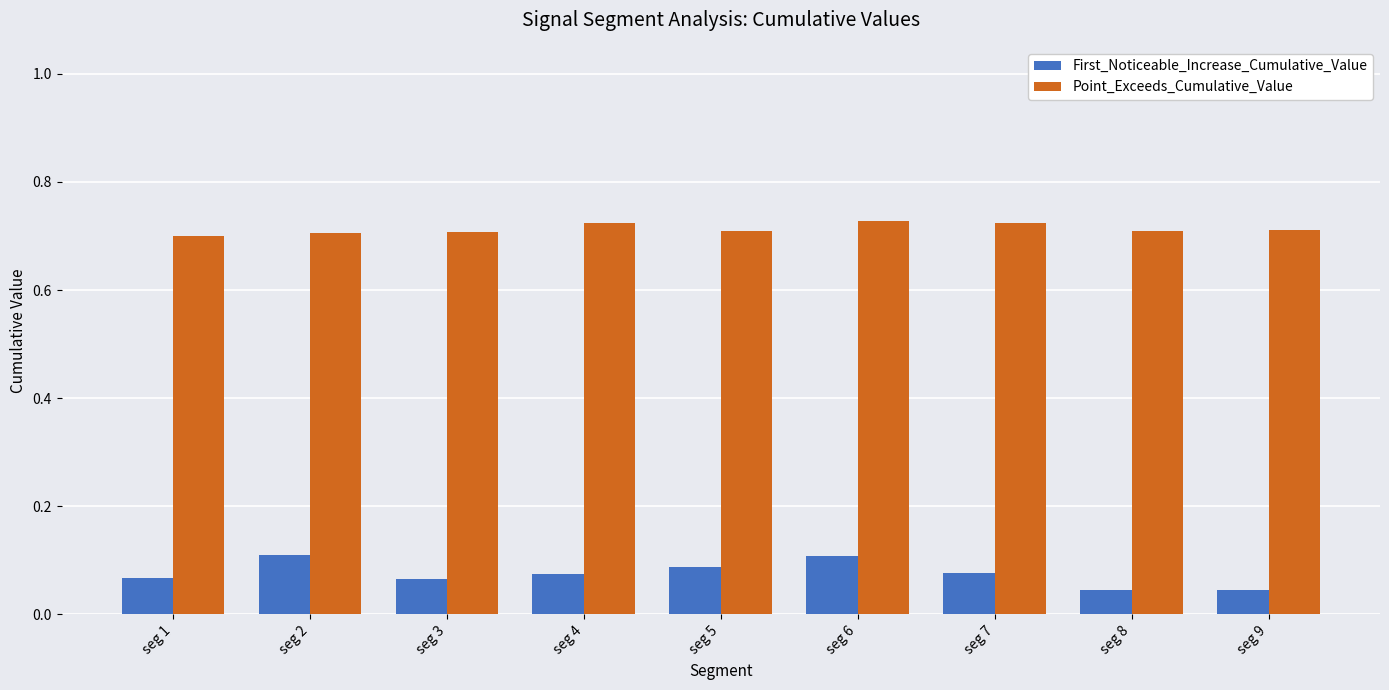

Count the Point_Exceeds_Cumulative_Value values in the range 0 to 1.

9